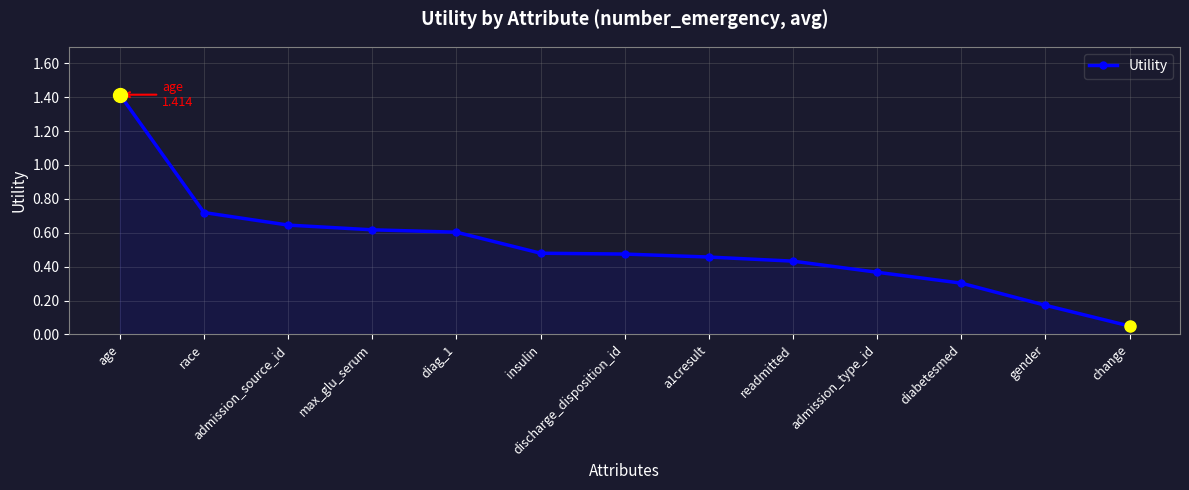

The value at diag_1 is 0.6. True or false?

True